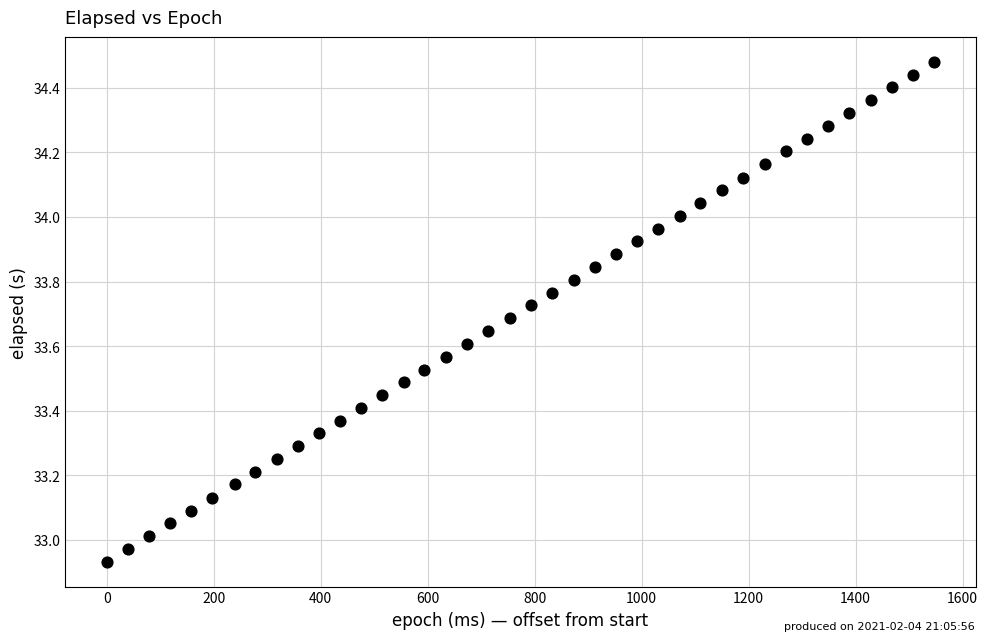

What is the range of X values (max minus min)?

1547.0